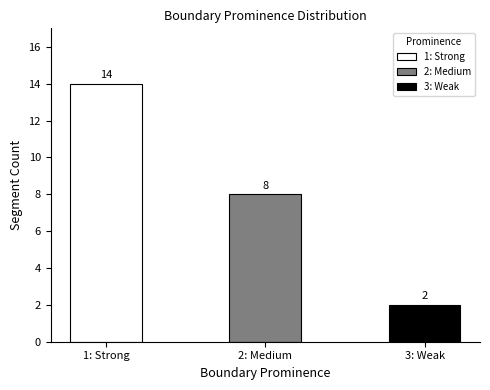

The chart shows a value of 1 at 3: Weak. True or false?

False